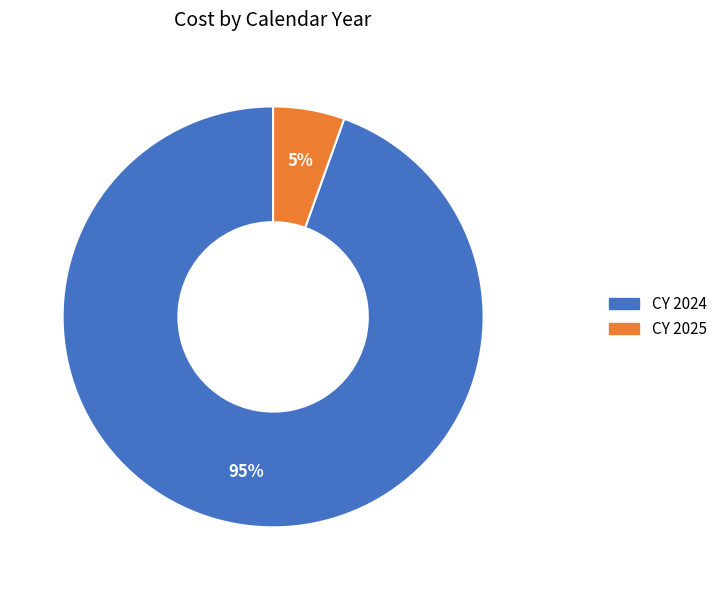

Which slice is the largest?

CY 2024